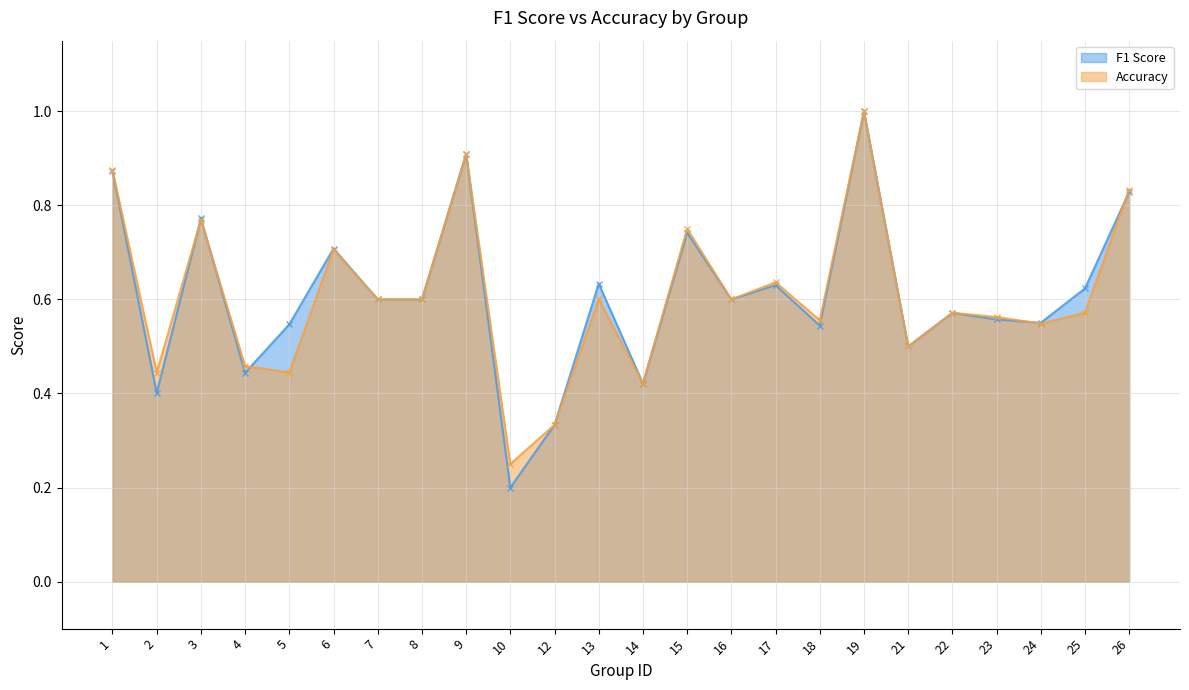

What is the sum of all Accuracy values?

14.5